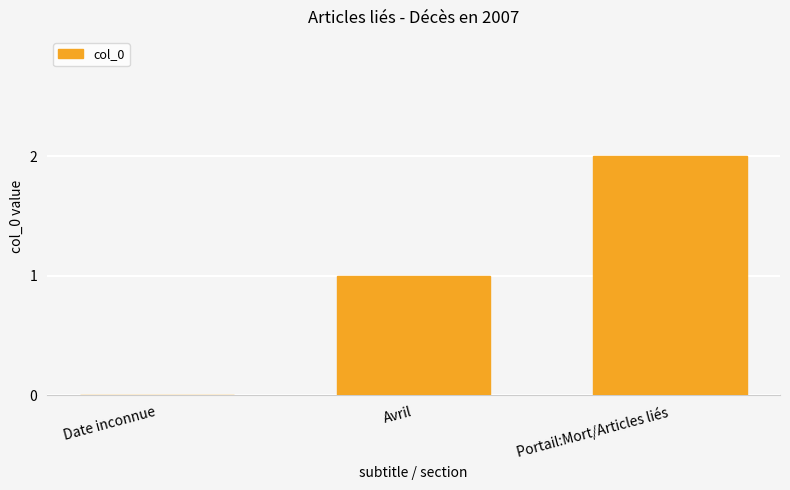

What is the sum of all values?

3